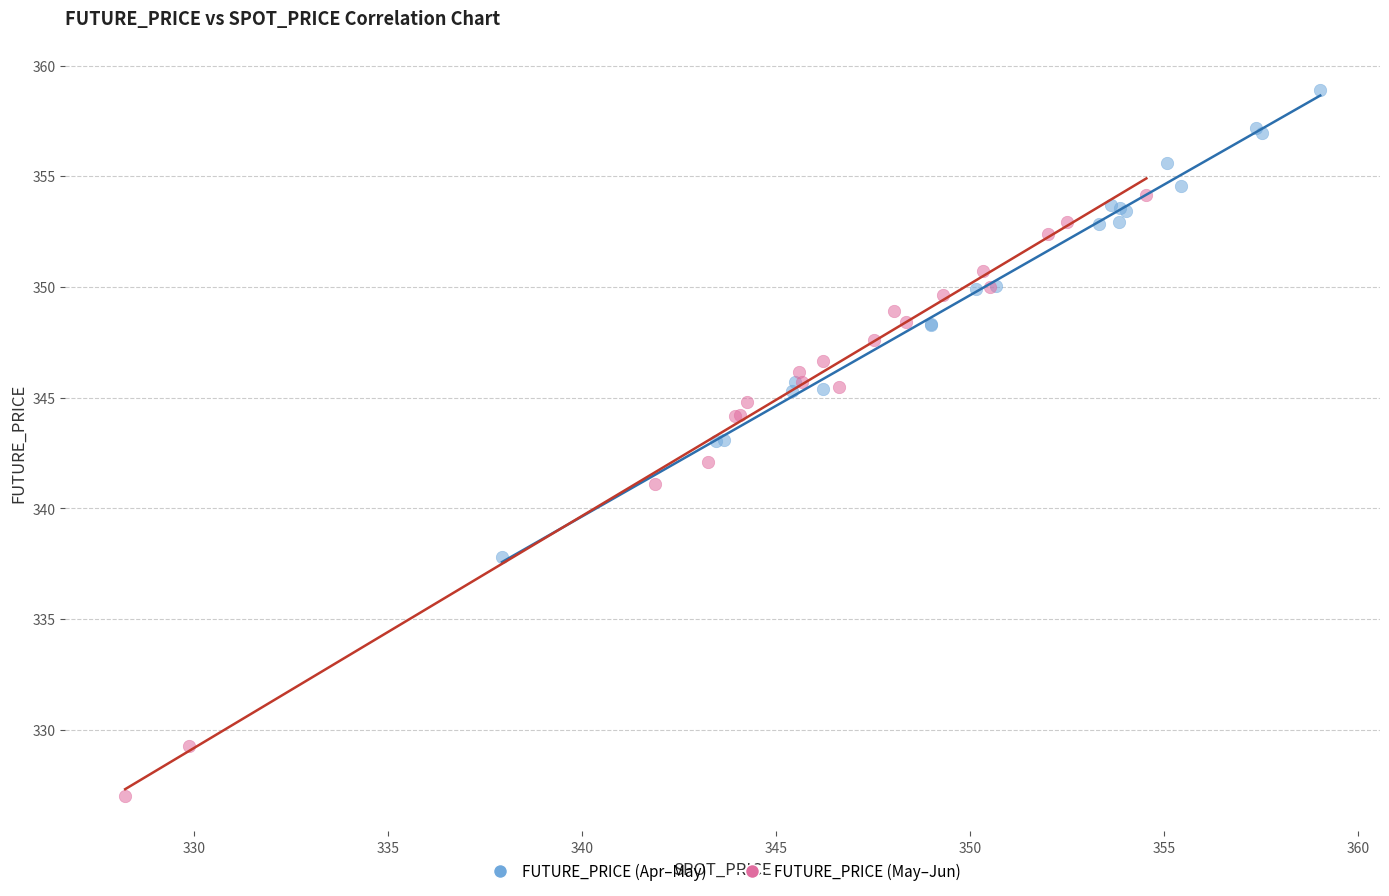

What are all the series names shown in the legend?

FUTURE_PRICE (Apr–May), FUTURE_PRICE (May–Jun)